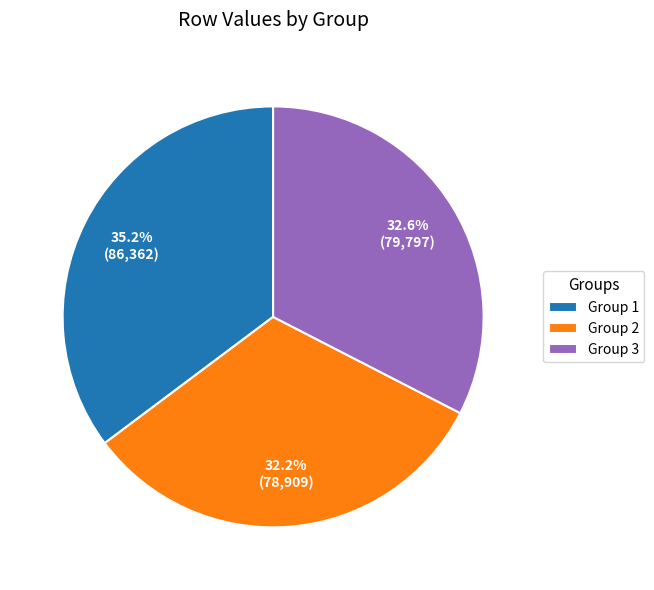

How much of the chart is everything except Group 1?

64.8%